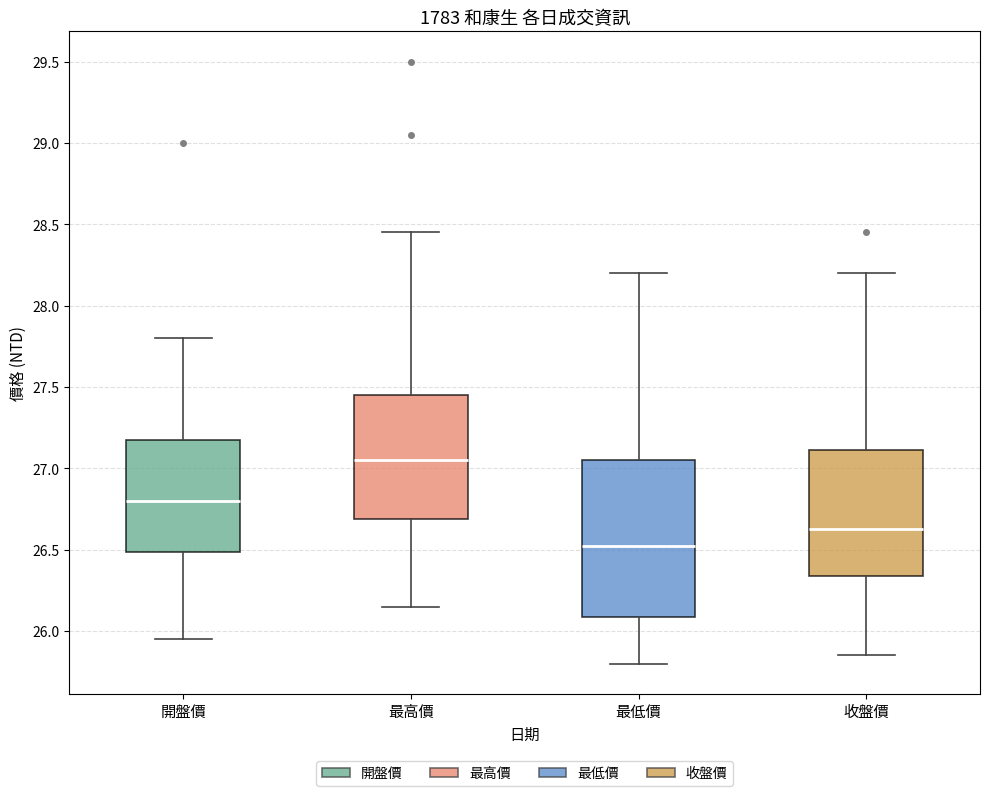

Which box's median line is the lowest?

最低價